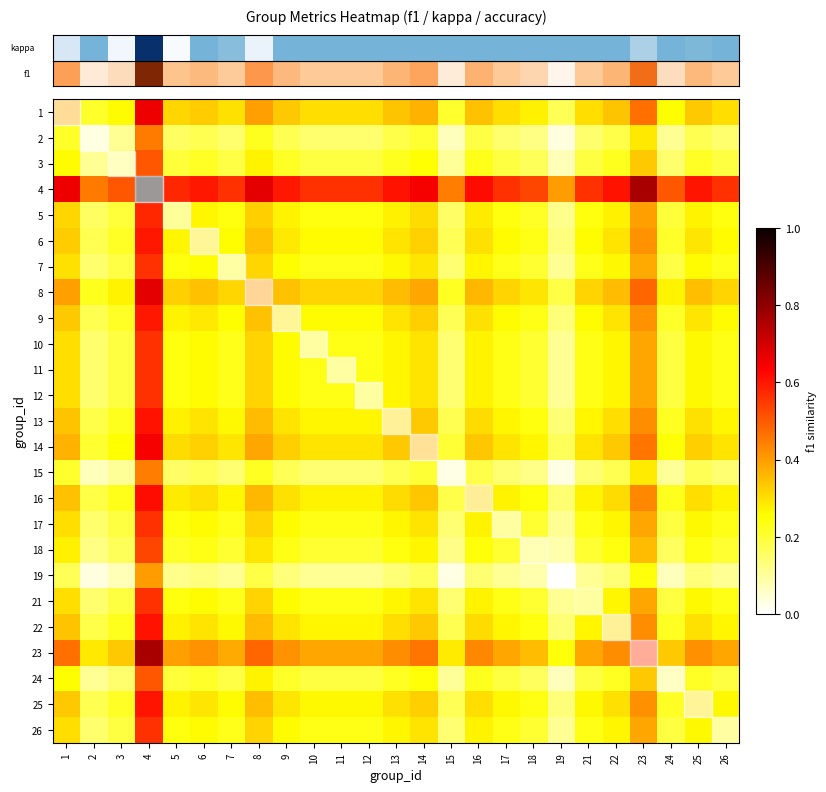

At which label does row_1 reach its peak?

4